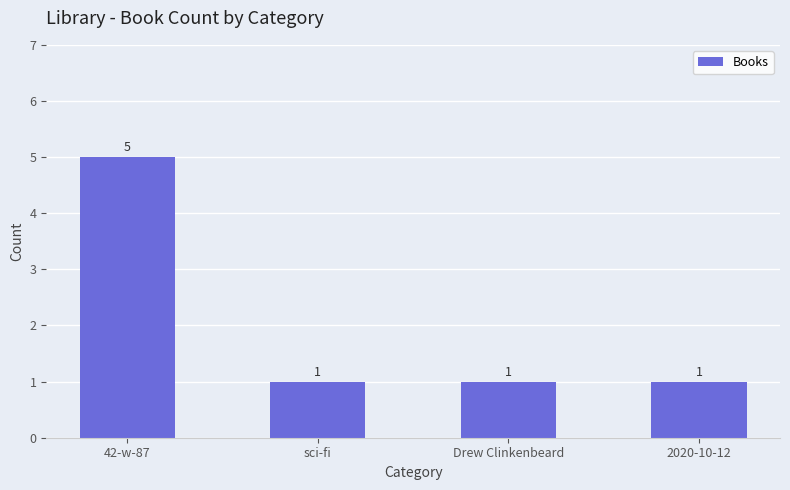

The value at Drew Clinkenbeard is 0. True or false?

False